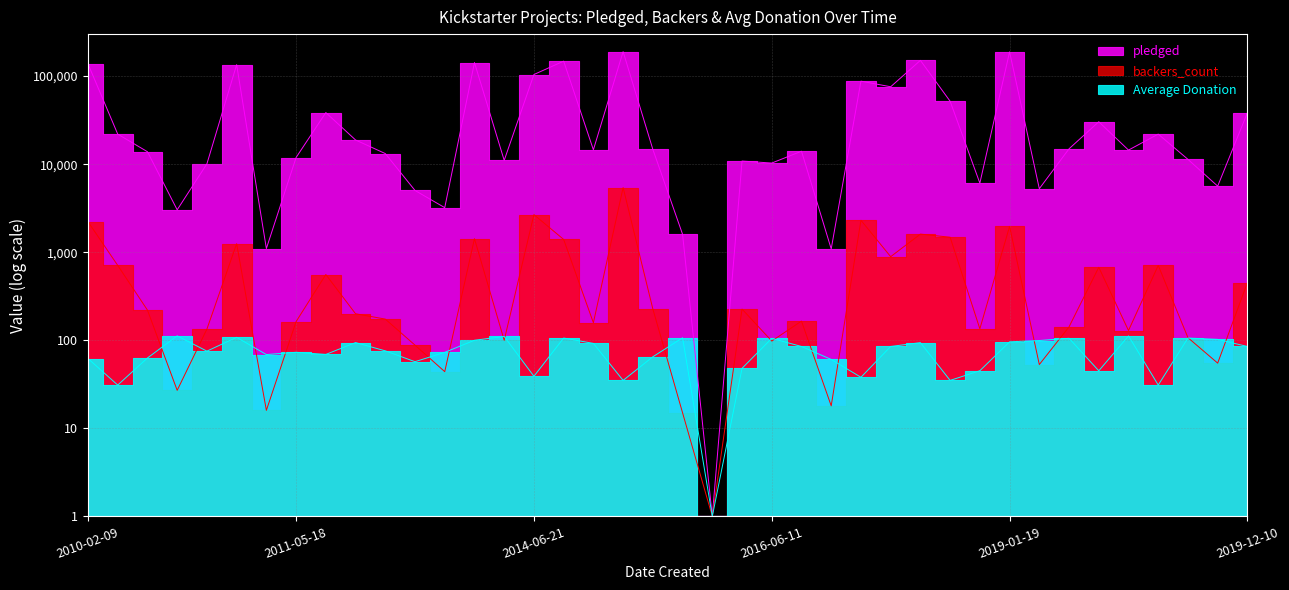

How many interior local valleys does the Average Donation series have?

12